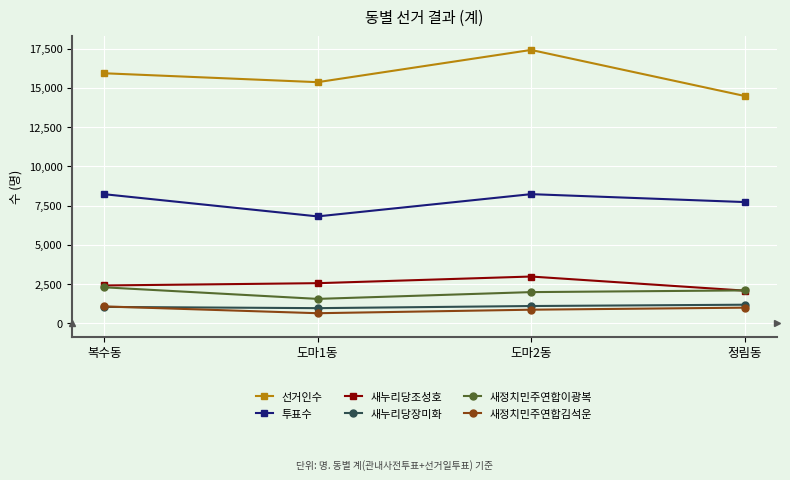

What is the approximate value of 새누리당조성호 at 도마1동, to the nearest 100?

2600